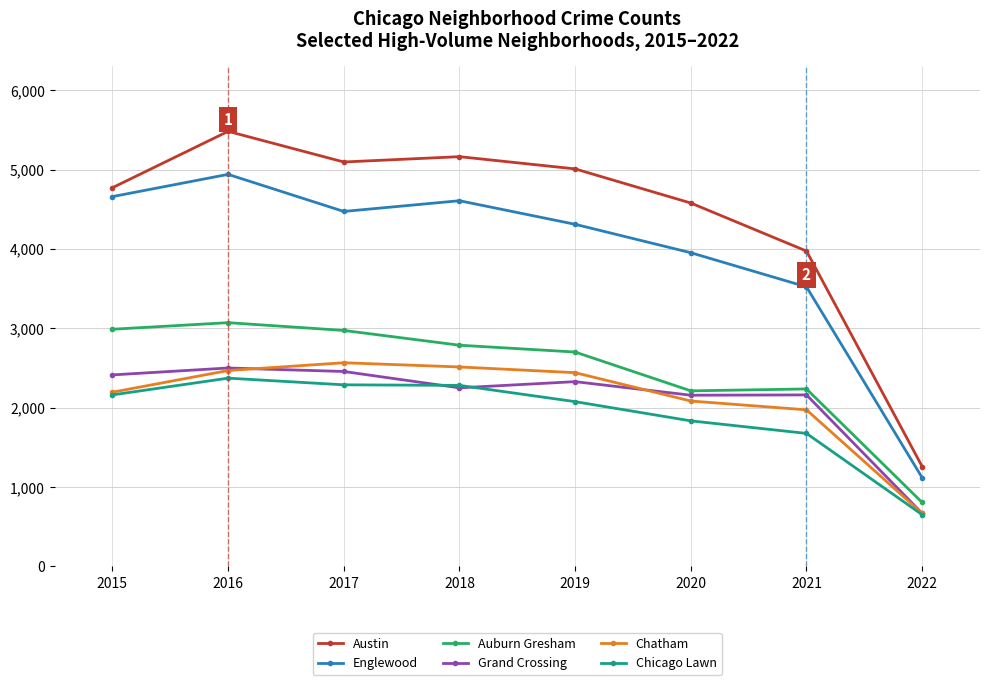

What is the value of the Chatham point at the 5th from the left?

2441